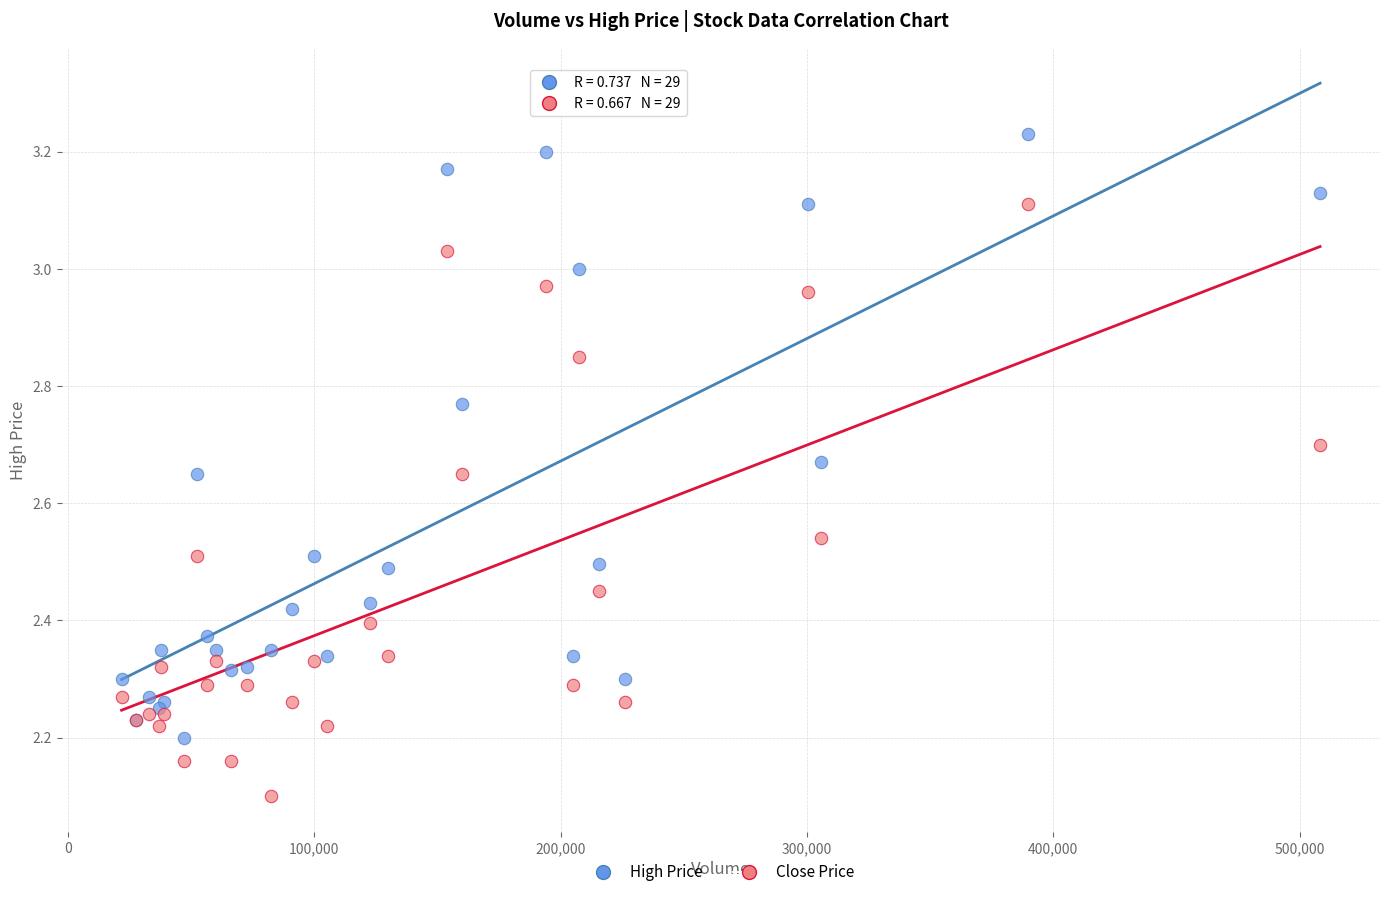

What are all the series names shown in the legend?

High Price, Close Price